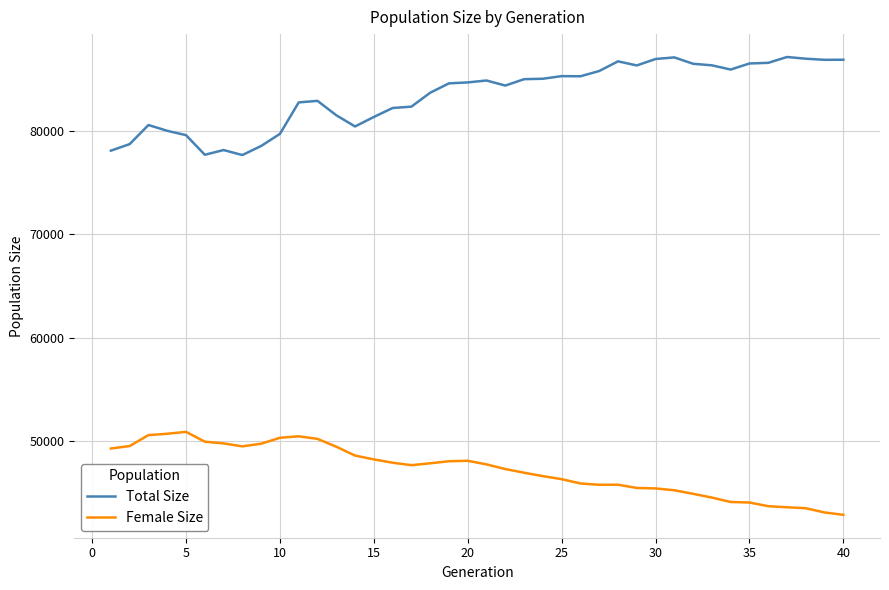

Which series has the largest range (max minus min)?

Total Size